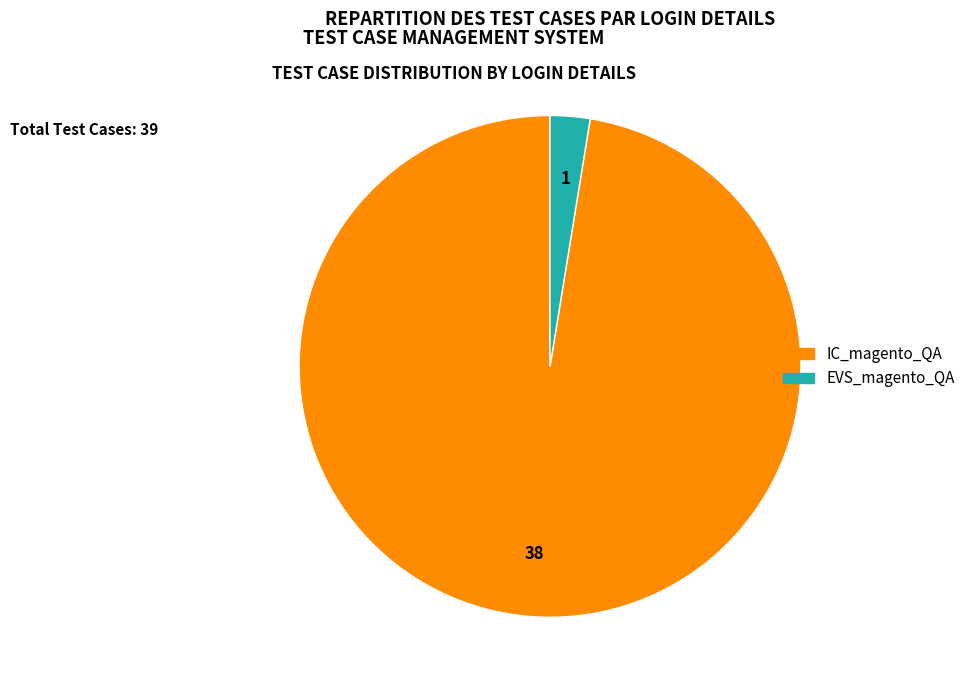

Rank the categories by value from highest to lowest.

IC_magento_QA, EVS_magento_QA